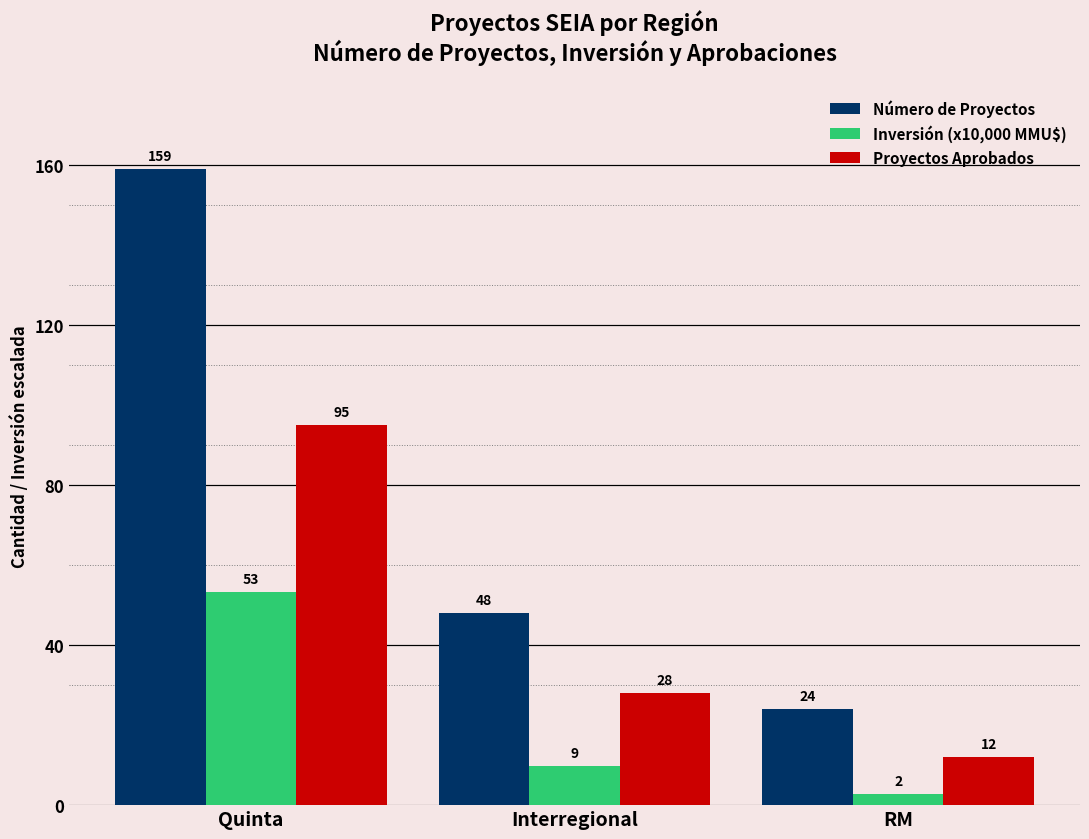

What position from the left is RM?

3